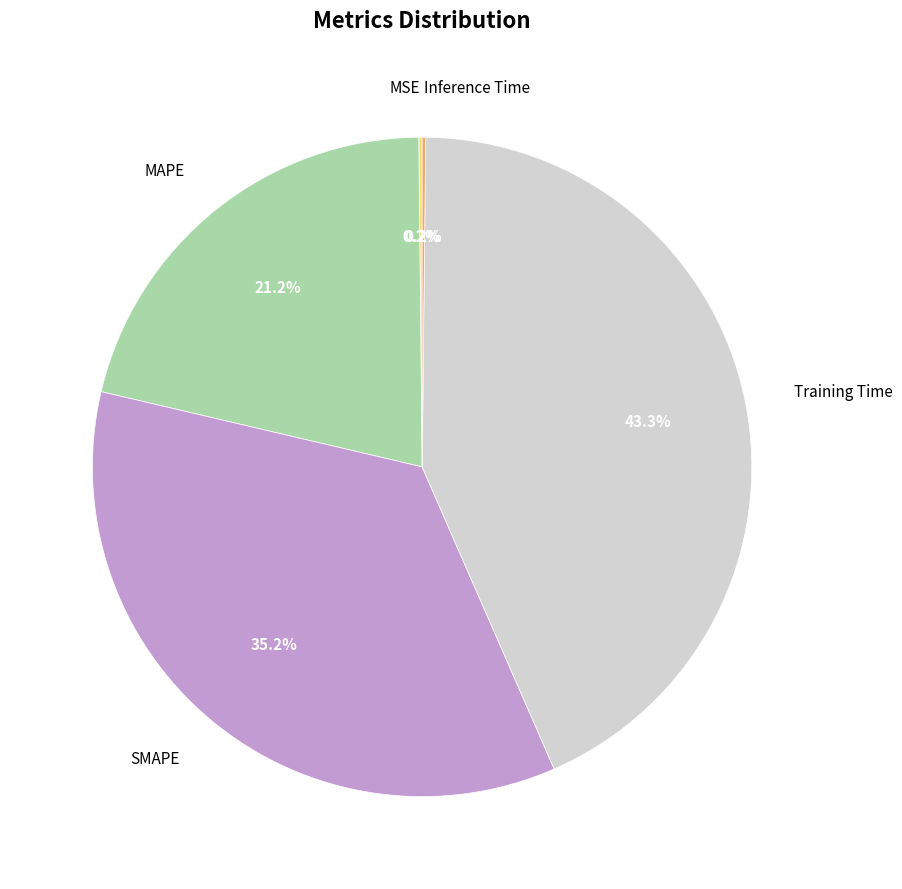

Does any single category account for the majority?

No